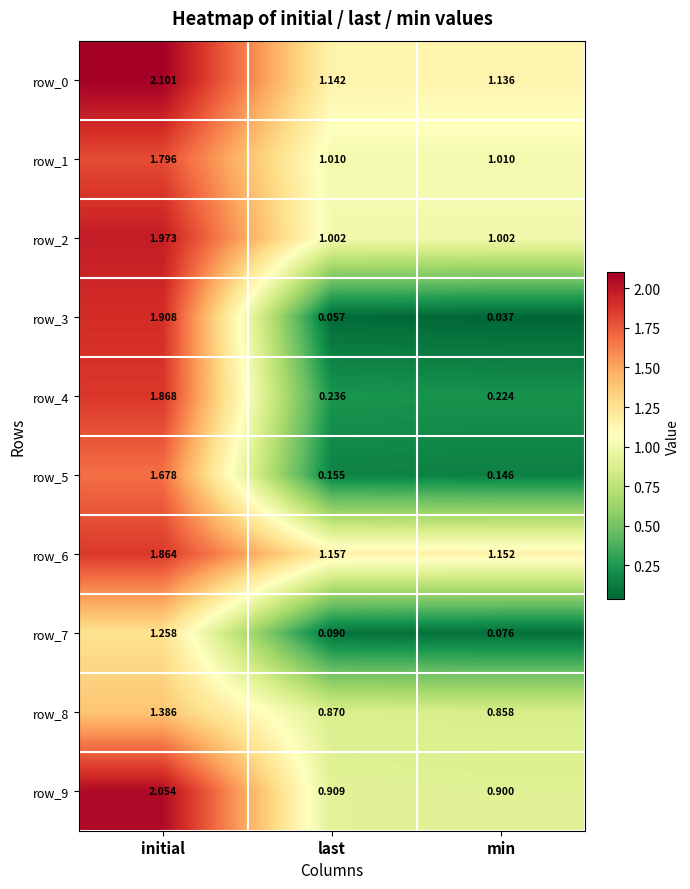

What is the difference between the highest and lowest values at initial?

0.8